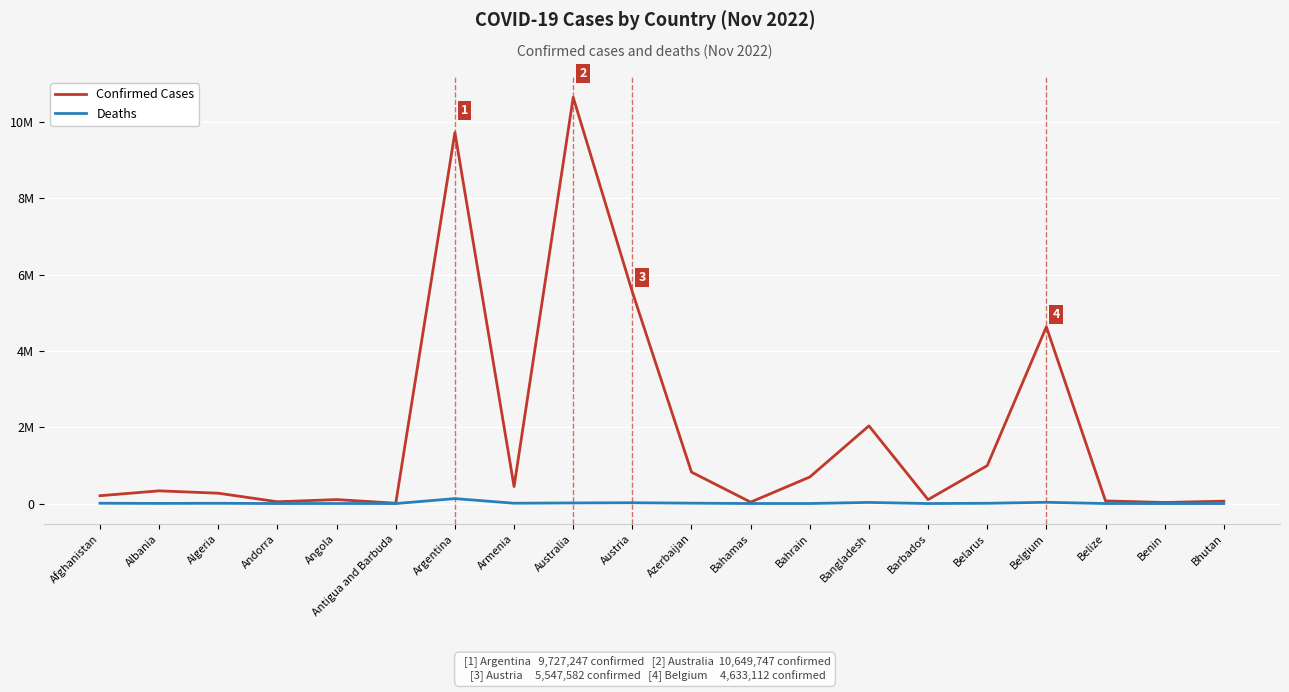

Which series has the widest spread of values?

Confirmed Cases